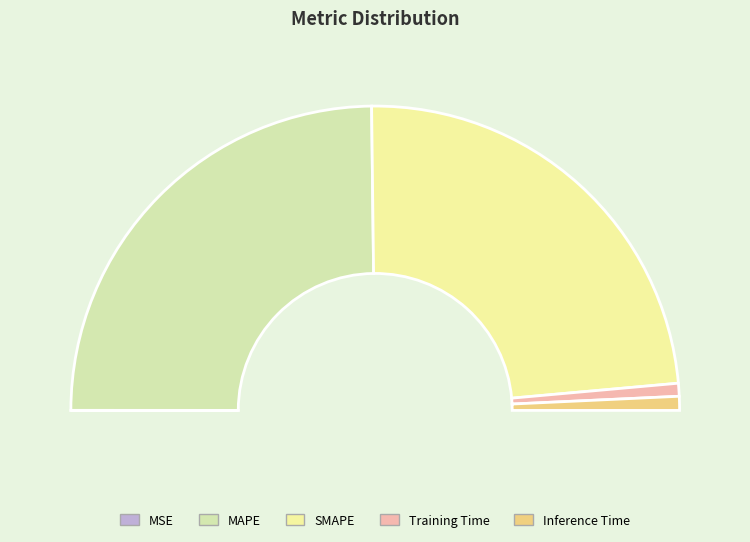

Count the number of slices in the pie.

5